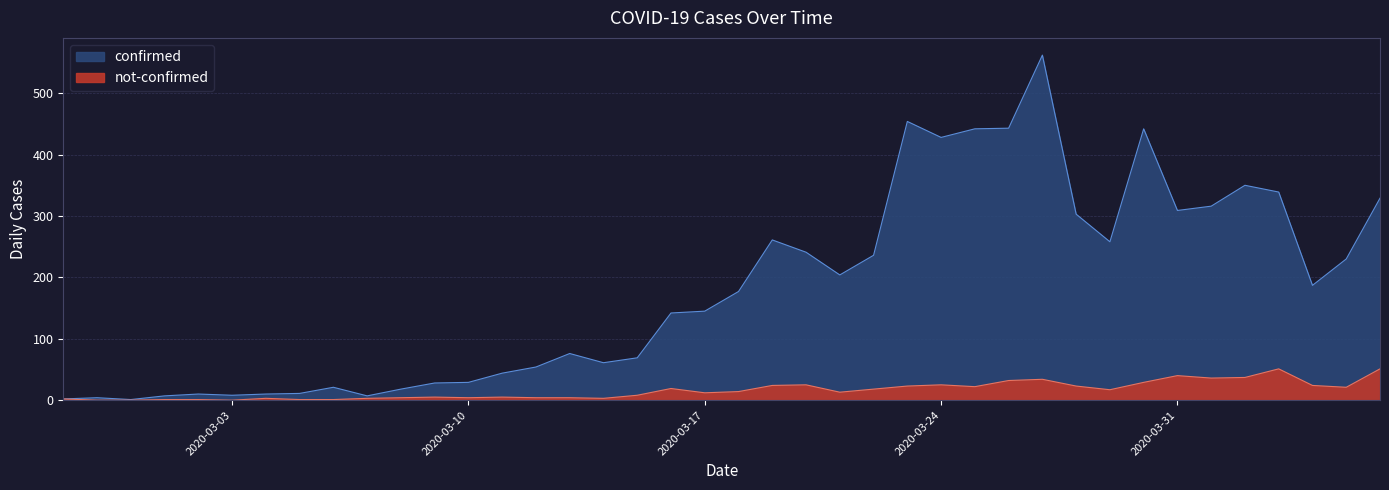

Does the chart have visible grid lines?

Yes